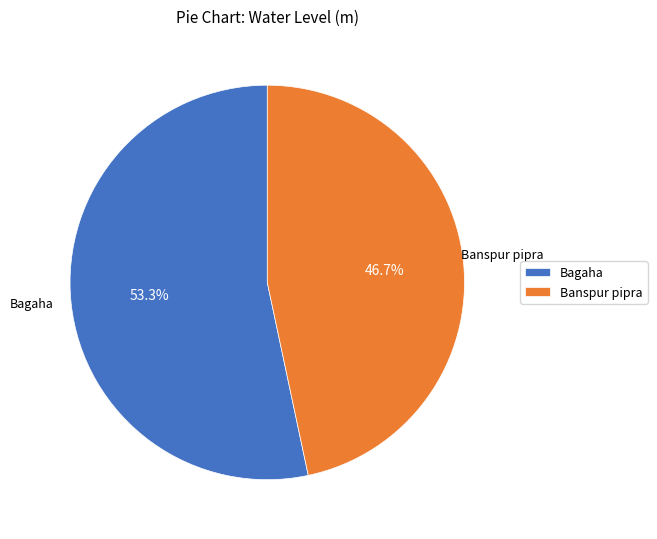

The Bagaha slice represents 53% of the pie. True or false?

True